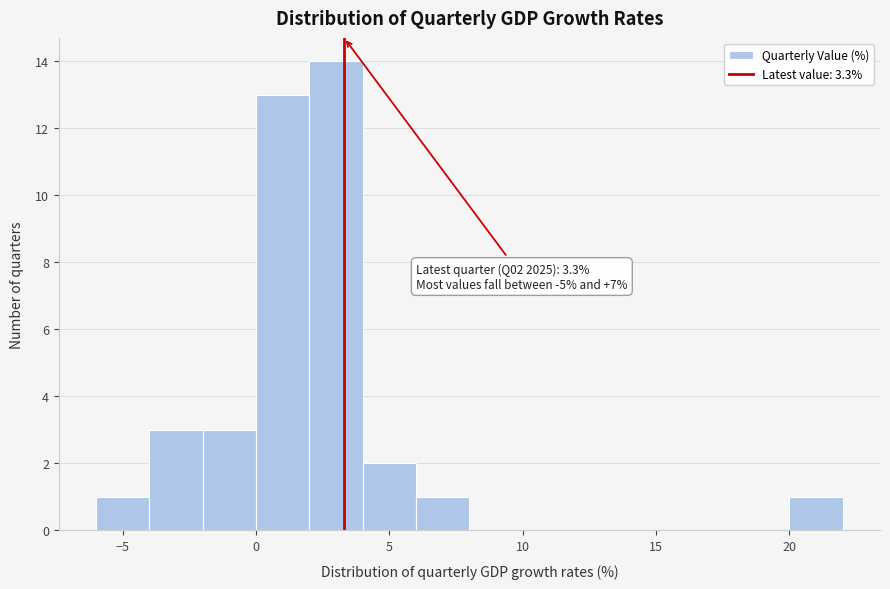

Which range on the x-axis has the tallest bar?

2 to 4